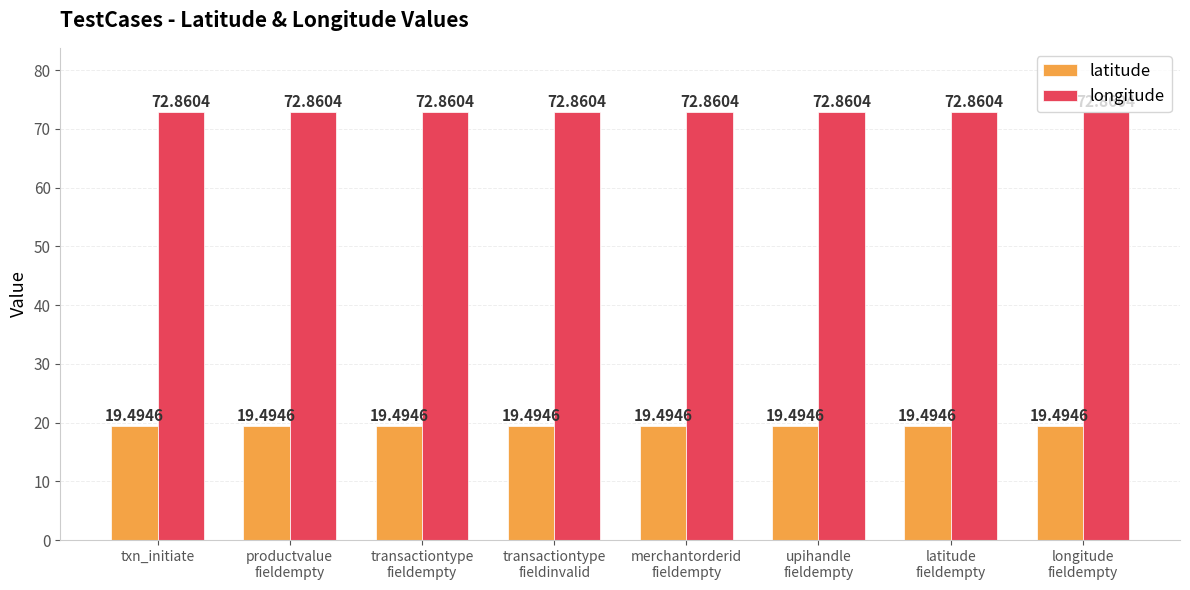

How many bars are there in each group?

2